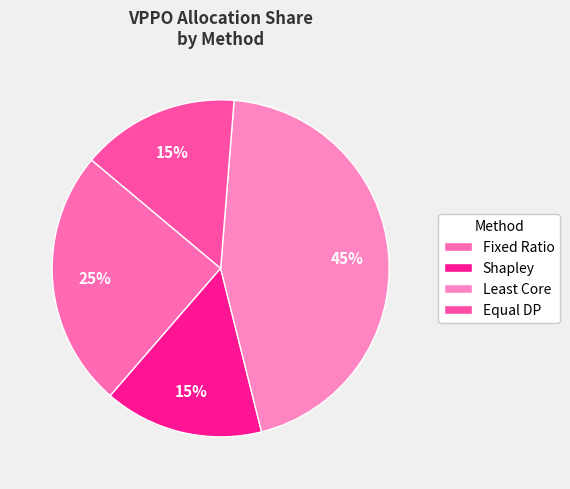

Is Least Core the majority of the pie?

No